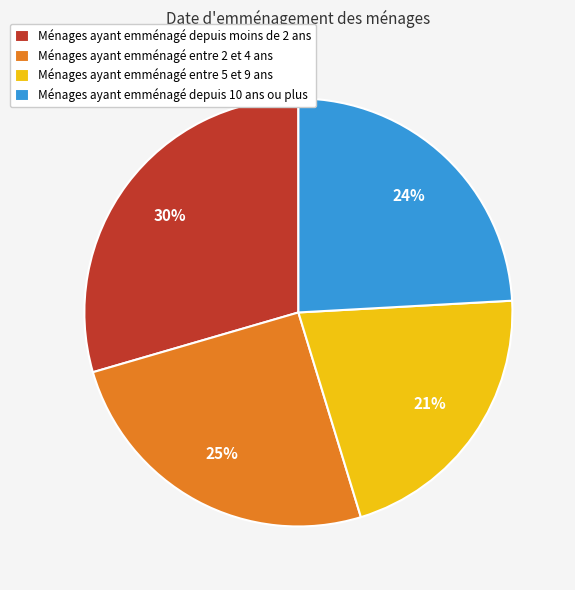

Approximately how many times larger is the value at Ménages ayant emménagé depuis moins de 2 ans compared to Ménages ayant emménagé entre 2 et 4 ans?

1.2